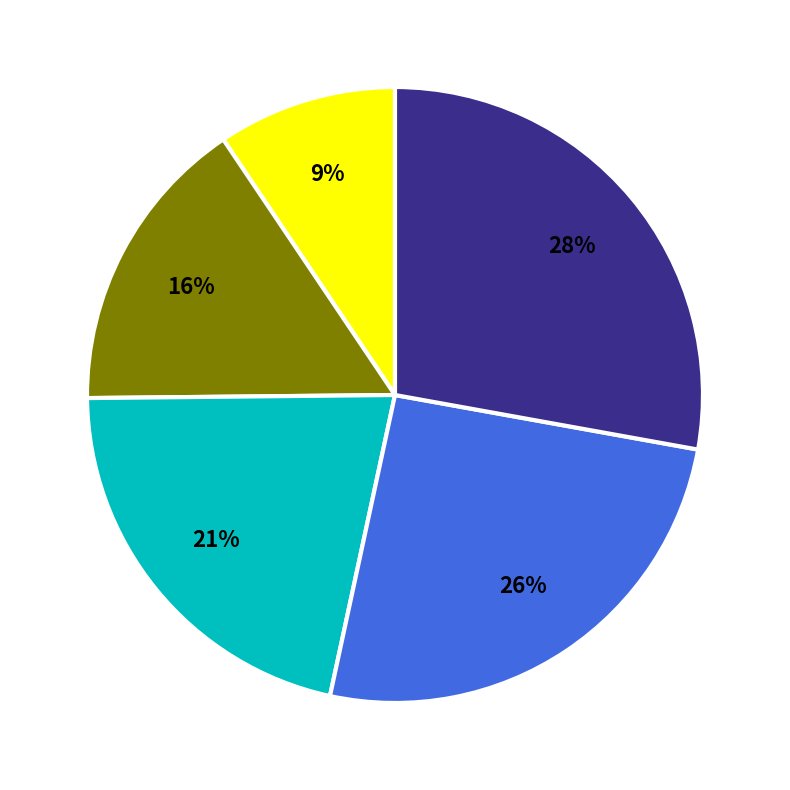

To the nearest percent, what is the average slice percentage?

20%